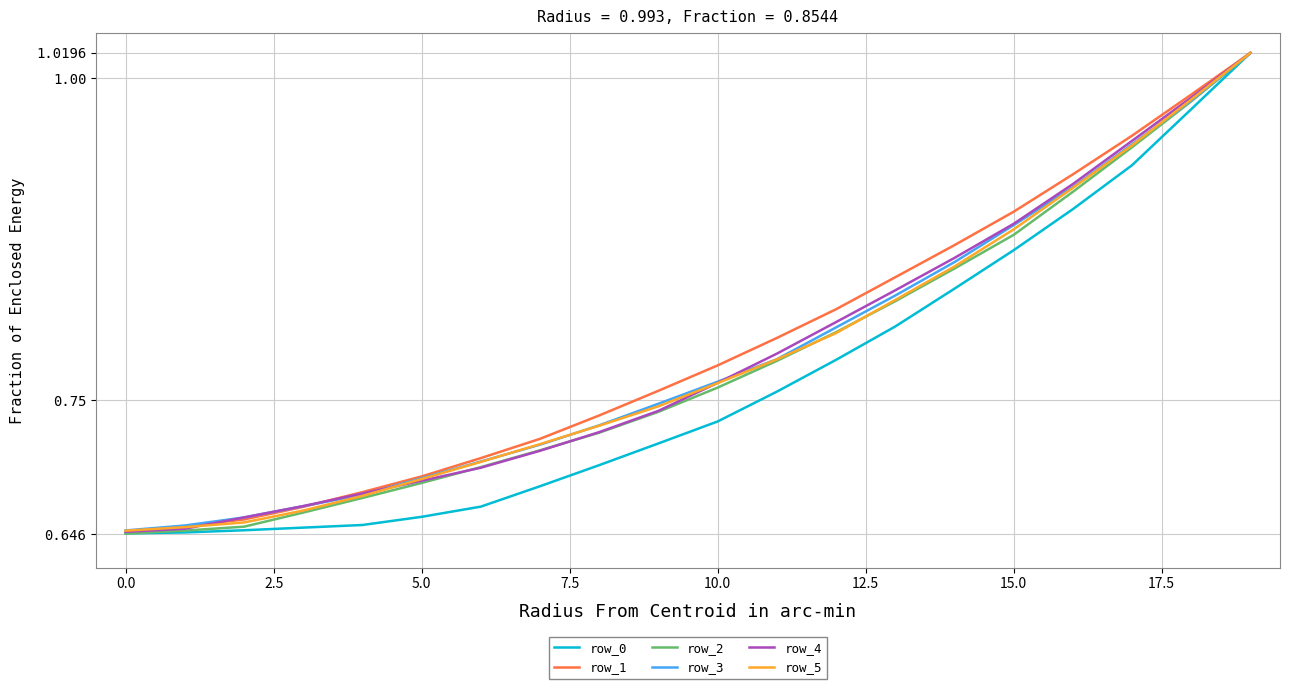

The value of row_2 at 0.0 is 0.9. True or false?

False